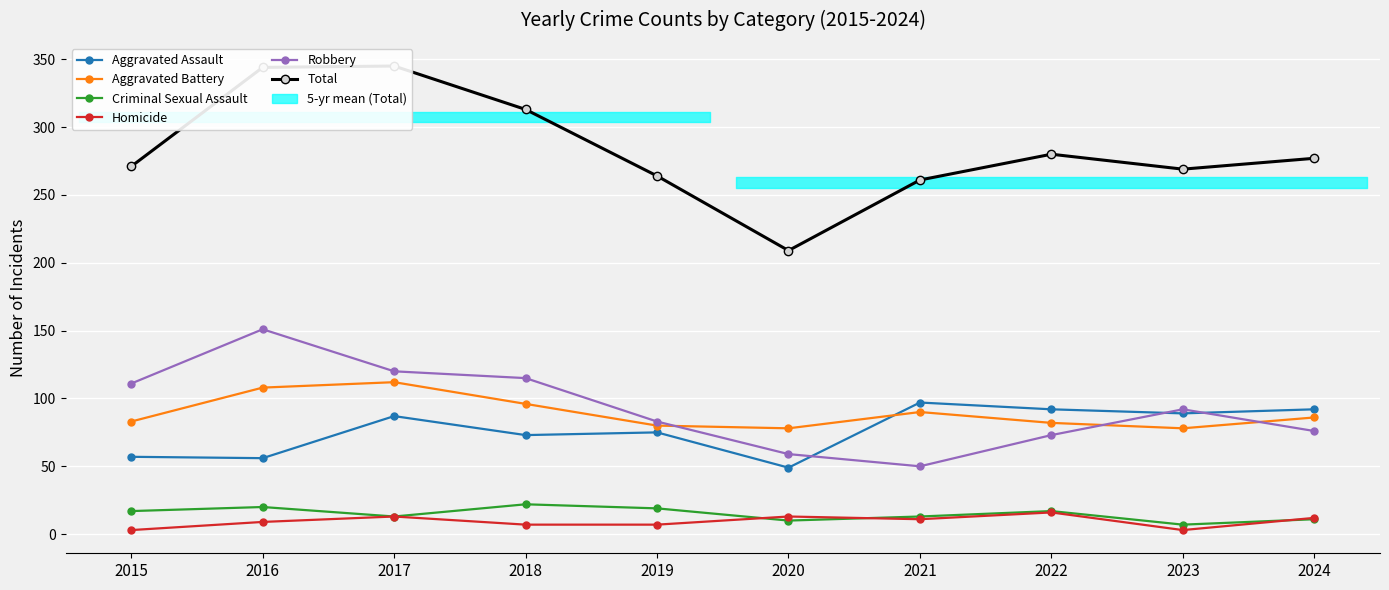

Rank the series by their maximum value, from highest to lowest.

Total, Robbery, Aggravated Battery, Aggravated Assault, Criminal Sexual Assault, Homicide